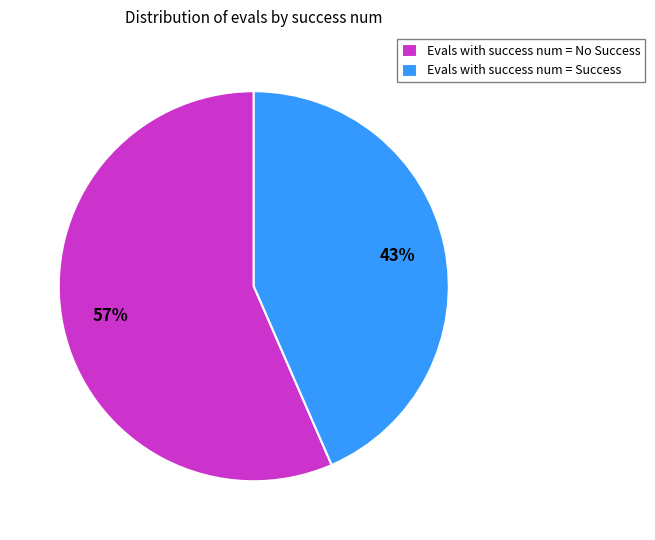

Between Evals with success num = No Success and Evals with success num = Success, which is larger?

Evals with success num = No Success